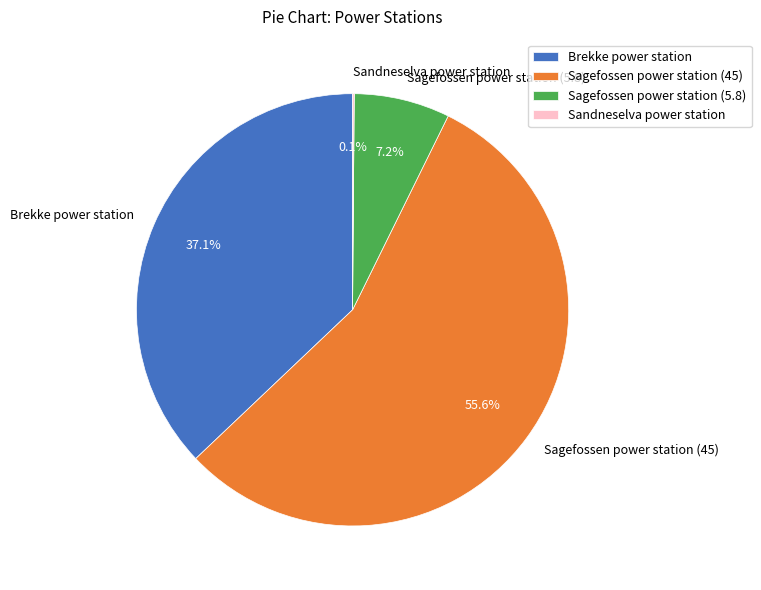

Does Sagefossen power station (45) represent more than half of the total?

Yes